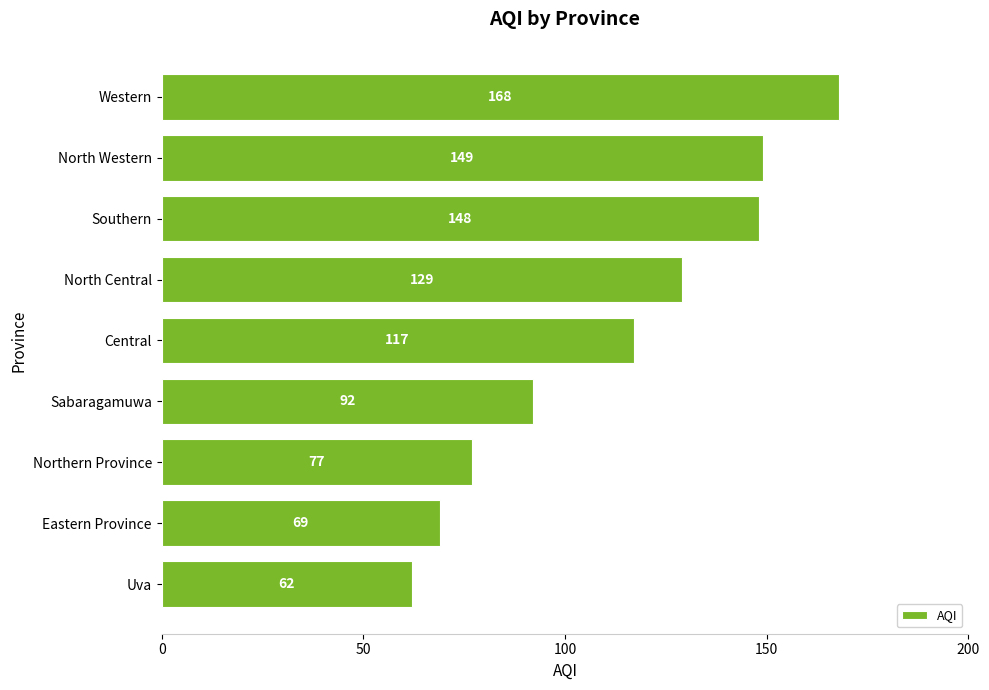

True or false: the data shows 148 at Southern.

True